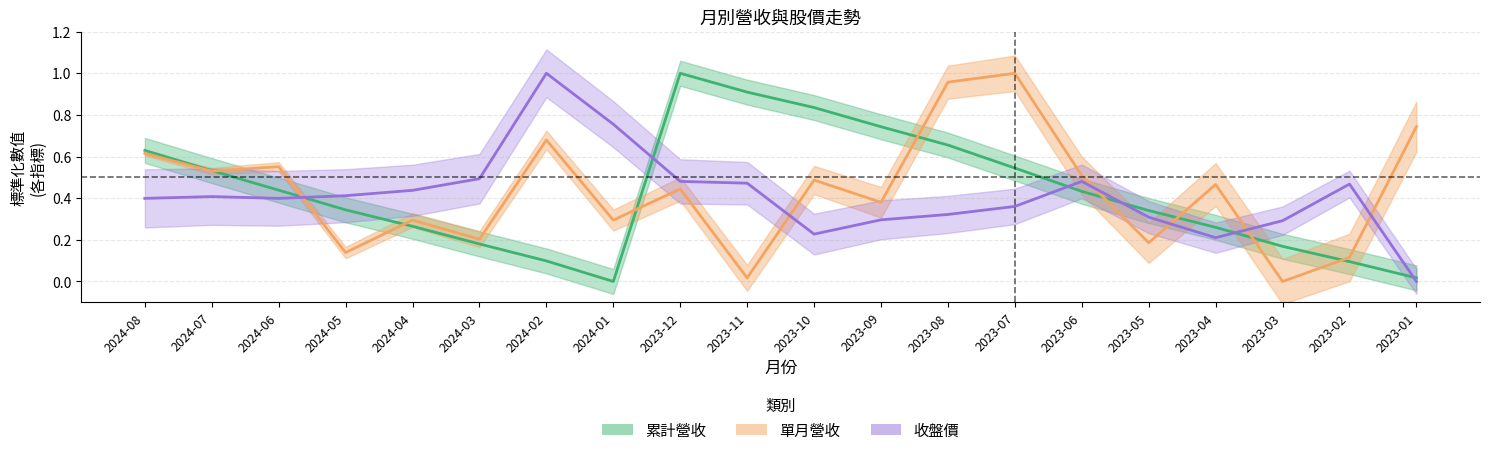

What is the spread (max minus min) of values at 2024-08?

0.2